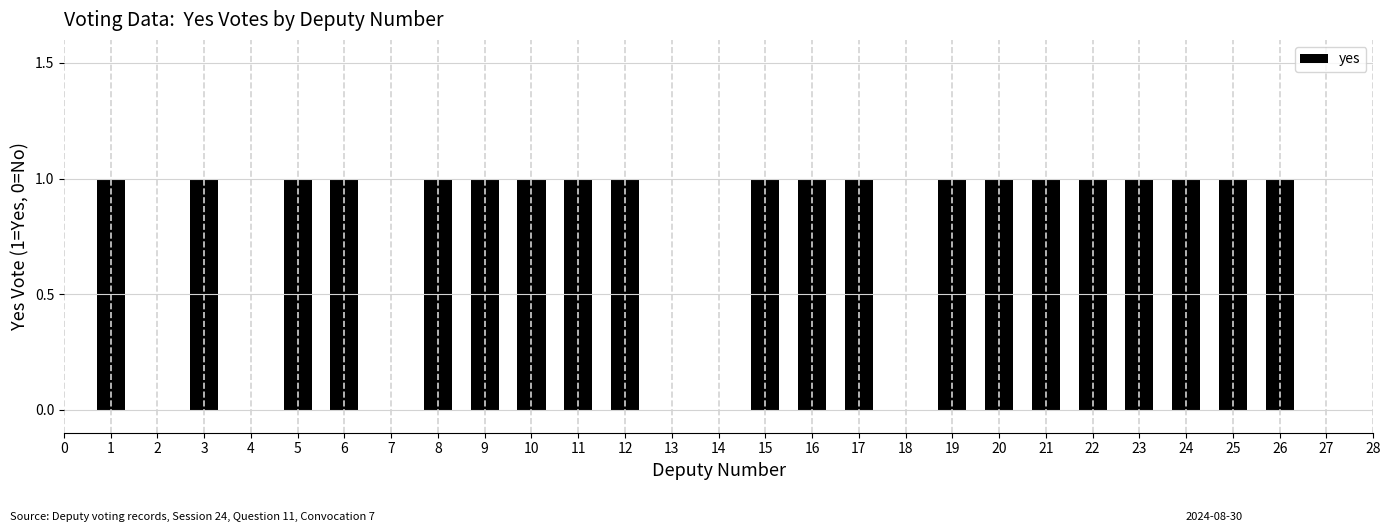

The chart shows a value of 0 at 7. True or false?

True